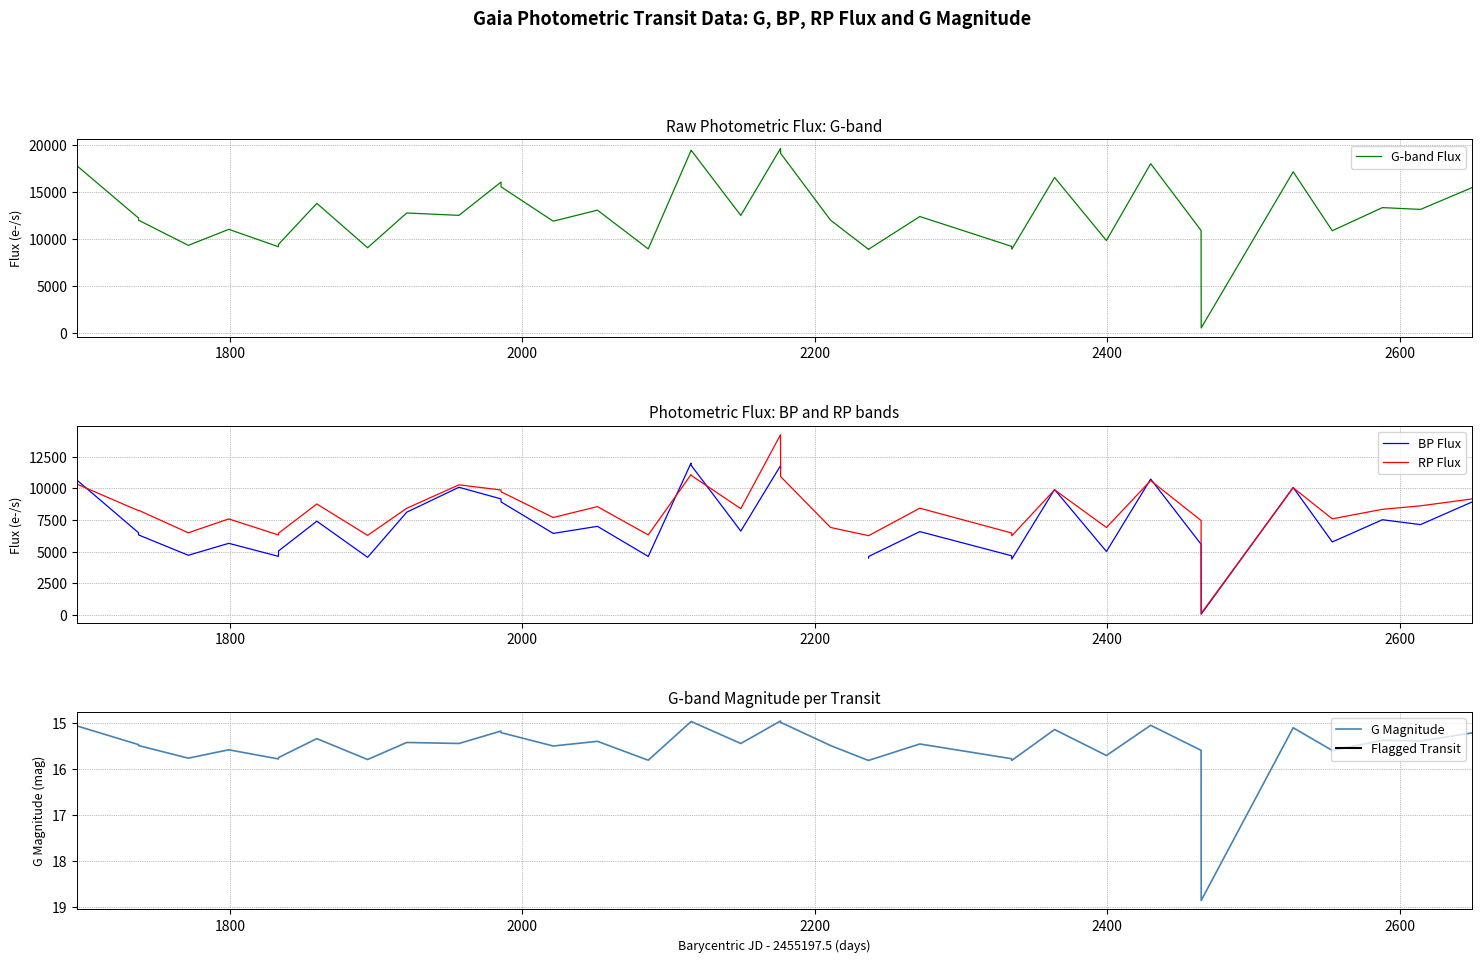

How many lines are shown in the chart?

4